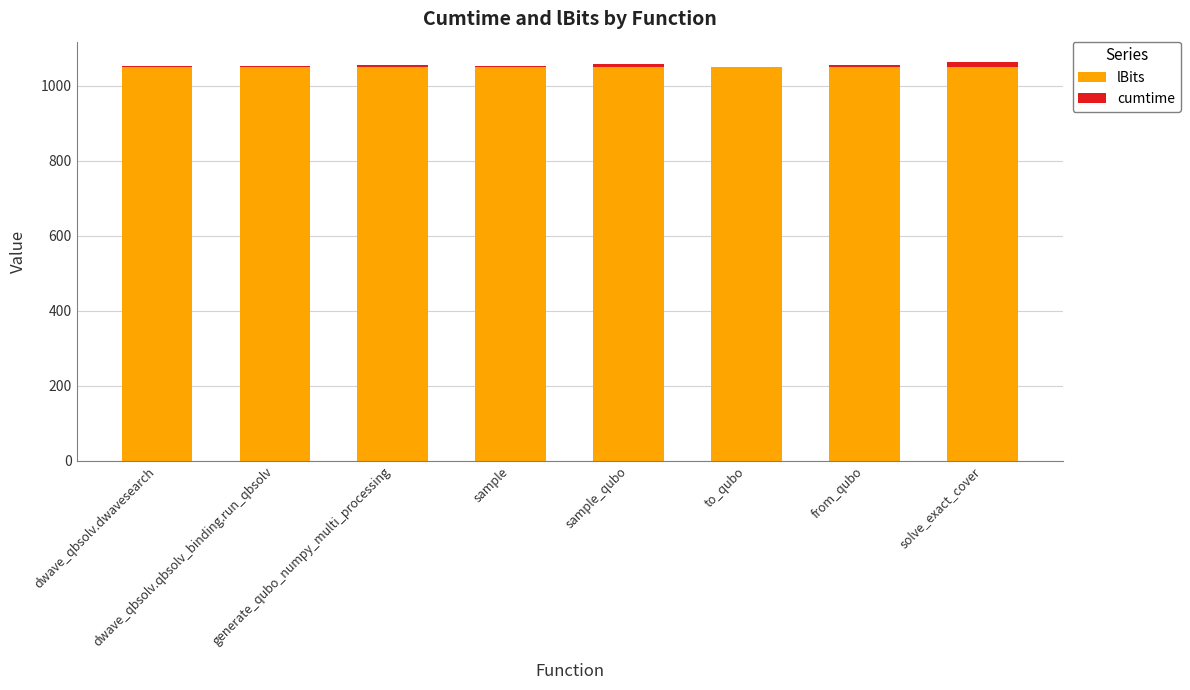

What is the maximum value for lBits?

1050.0